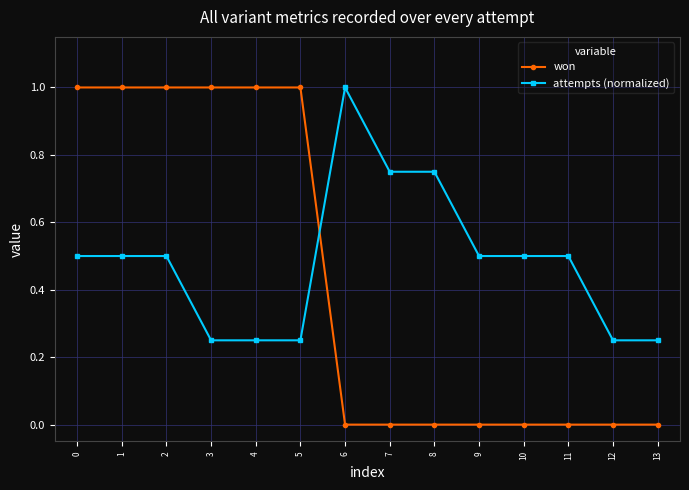

How many data points does each series have?

14